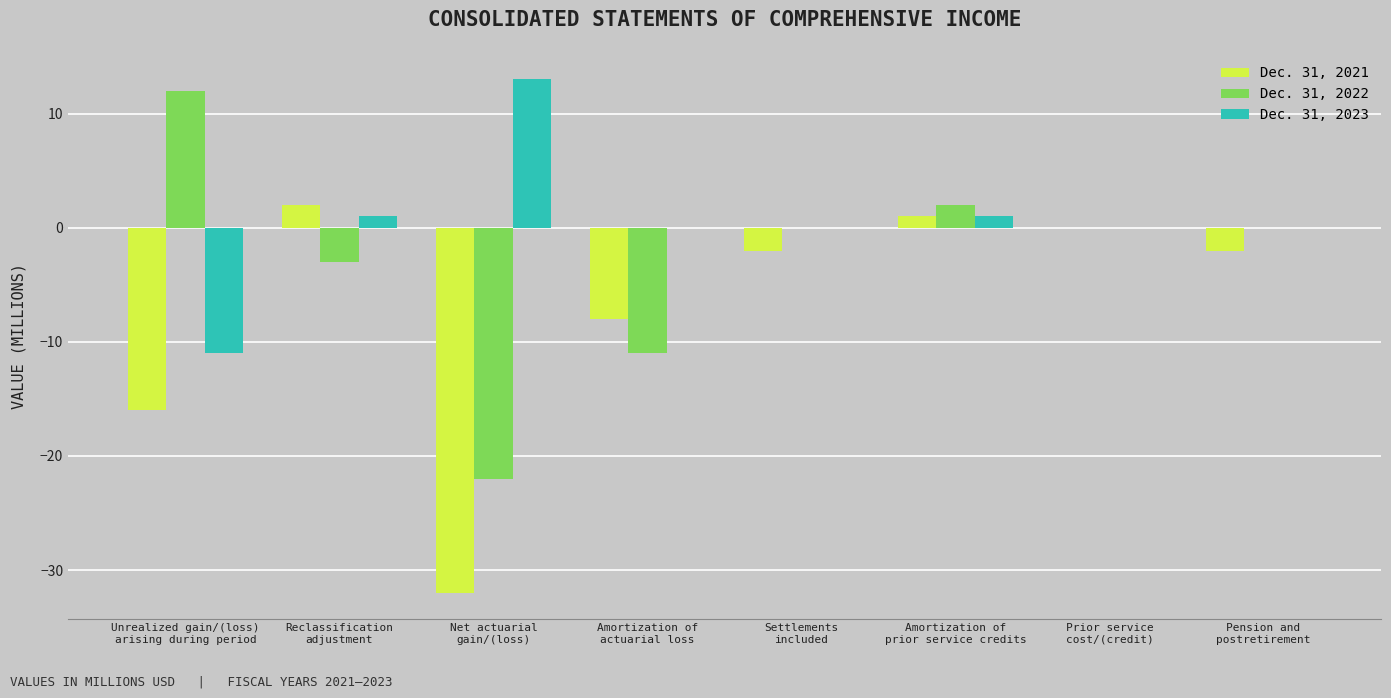

The value of Dec. 31, 2023 at Unrealized gain/(loss)
arising during period is -5. True or false?

False